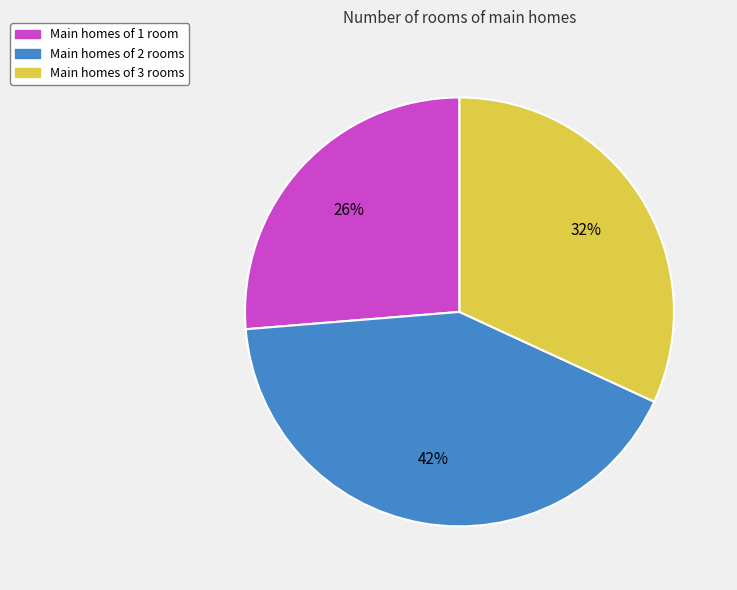

Is there any slice that represents more than half of the pie?

No